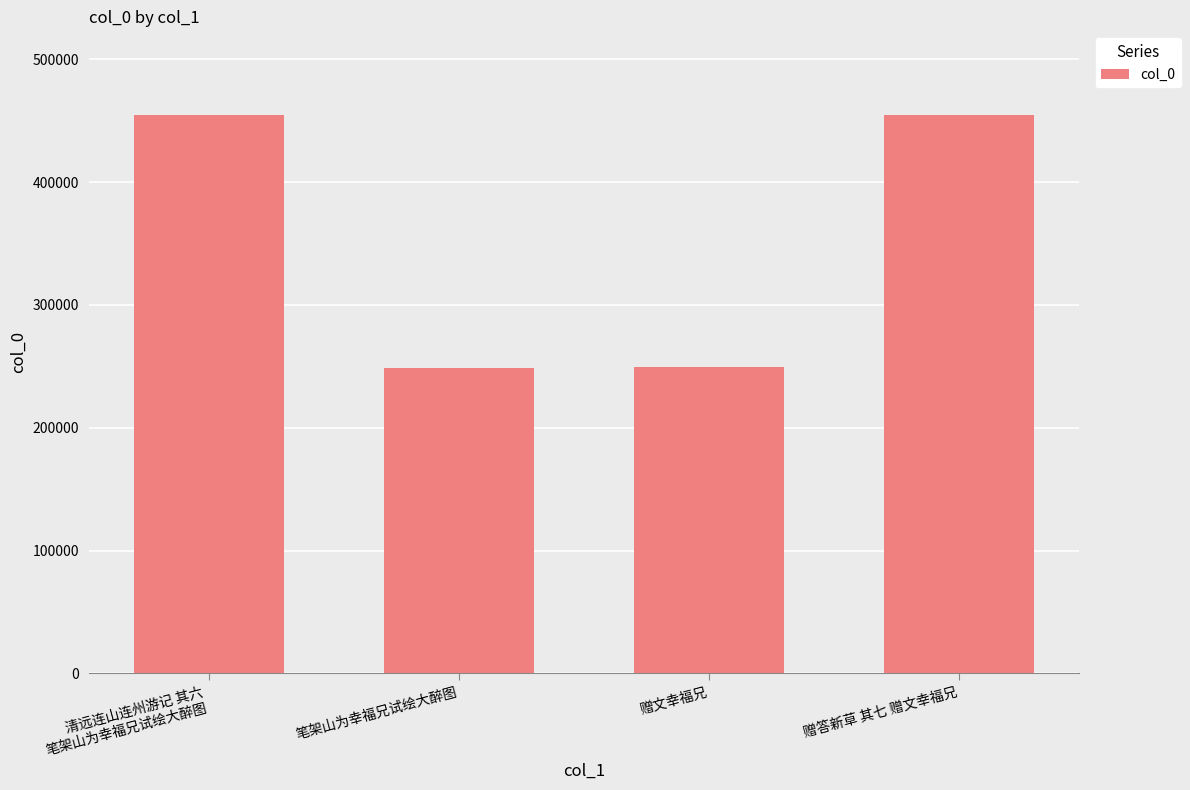

Between 笔架山为幸福兄试绘大醉图 and 清远连山连州游记 其六
笔架山为幸福兄试绘大醉图, which is larger?

清远连山连州游记 其六
笔架山为幸福兄试绘大醉图